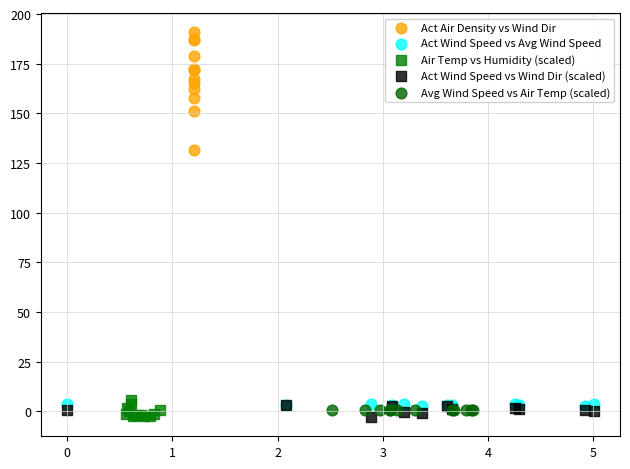

Which series contains the highest Y value?

Act Air Density vs Wind Dir